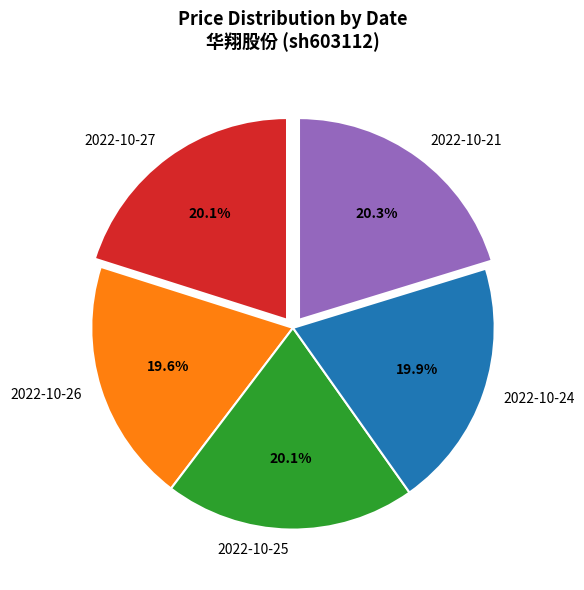

What is the ratio of the value at 2022-10-26 to the value at 2022-10-27?

1.0